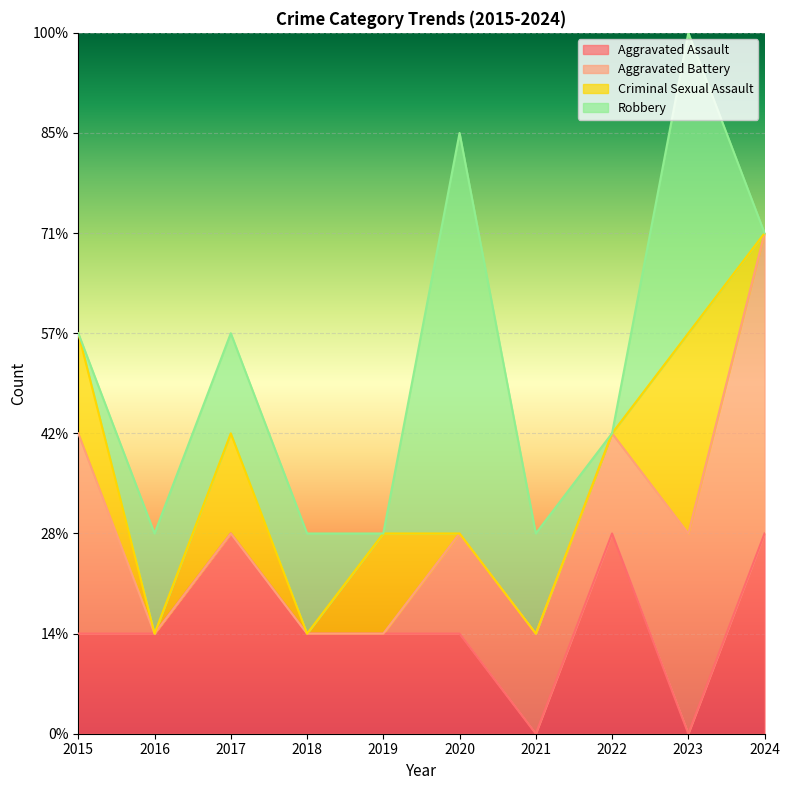

How many series are shown in this chart?

4